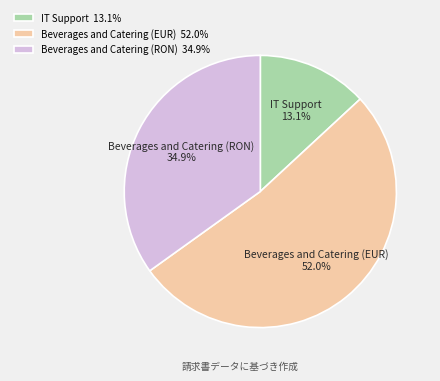

The IT Support slice represents 4% of the pie. True or false?

False